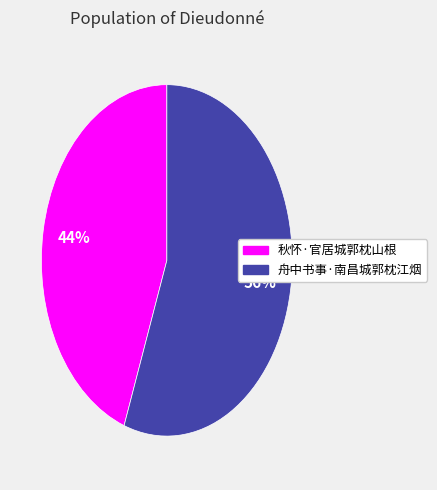

Rank the categories by value from highest to lowest.

舟中书事·南昌城郭枕江烟, 秋怀·官居城郭枕山根